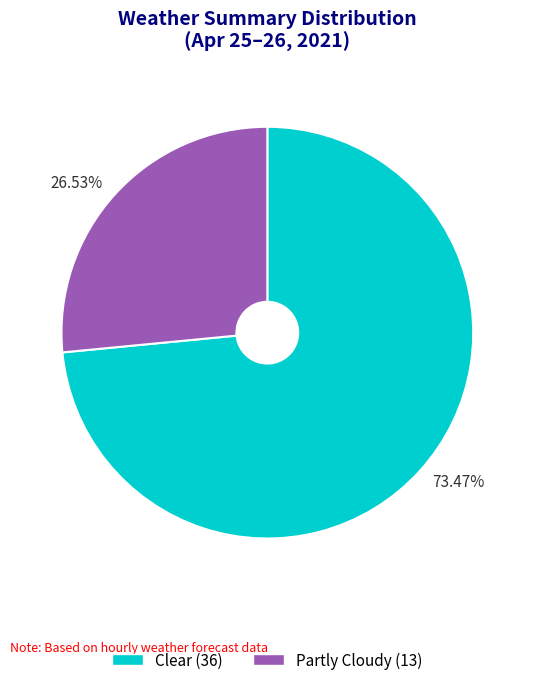

Which slice is the smallest?

Partly Cloudy